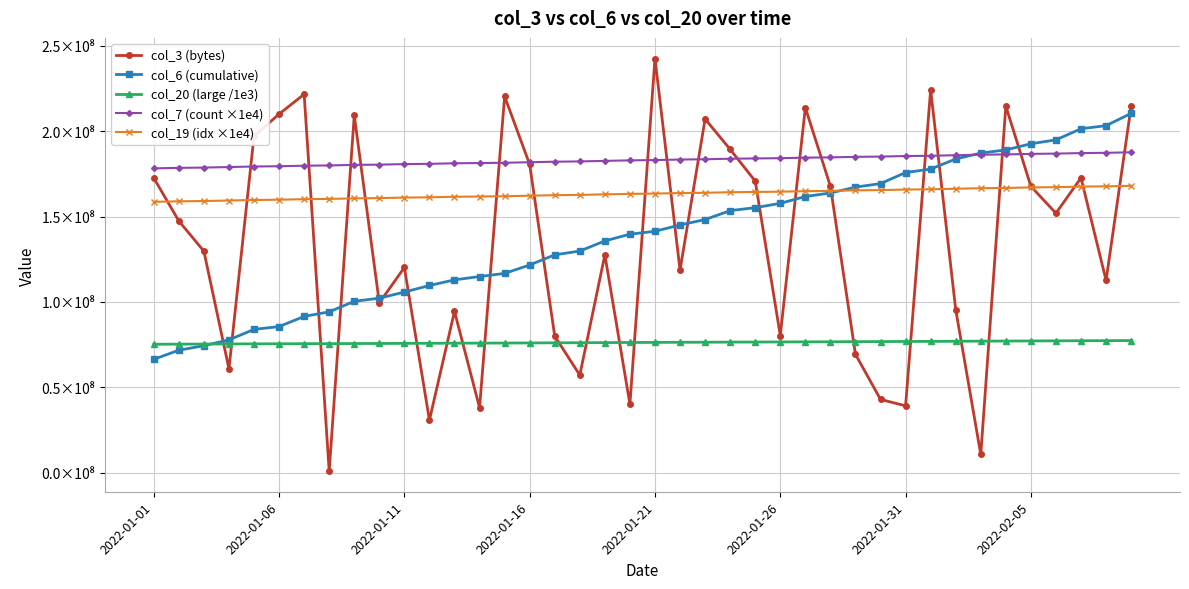

What are all the series names shown in the legend?

col_3 (bytes), col_6 (cumulative), col_20 (large /1e3), col_7 (count ×1e4), col_19 (idx ×1e4)